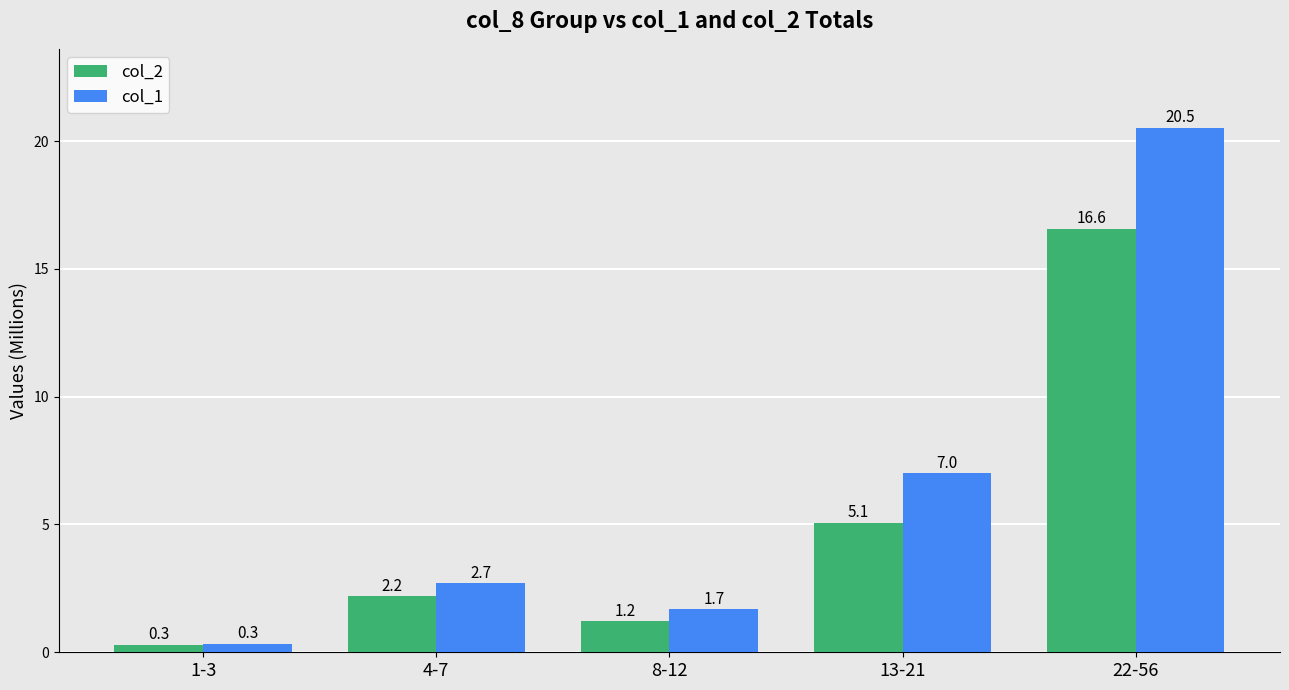

How many distinct data groups are displayed?

2